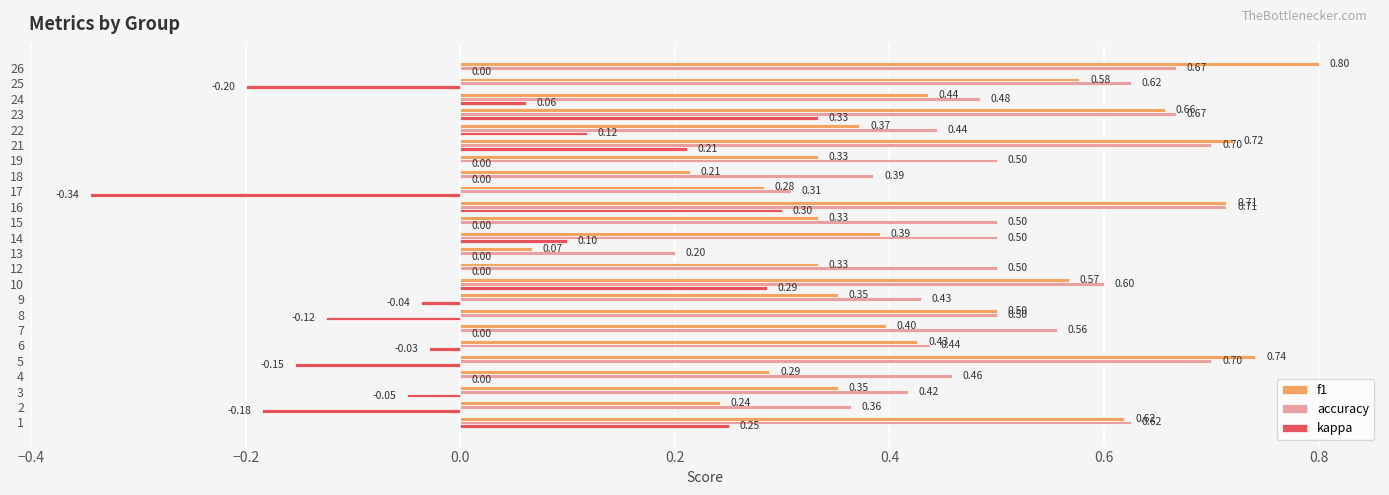

Between 18 and 24, which series saw the biggest shift?

f1